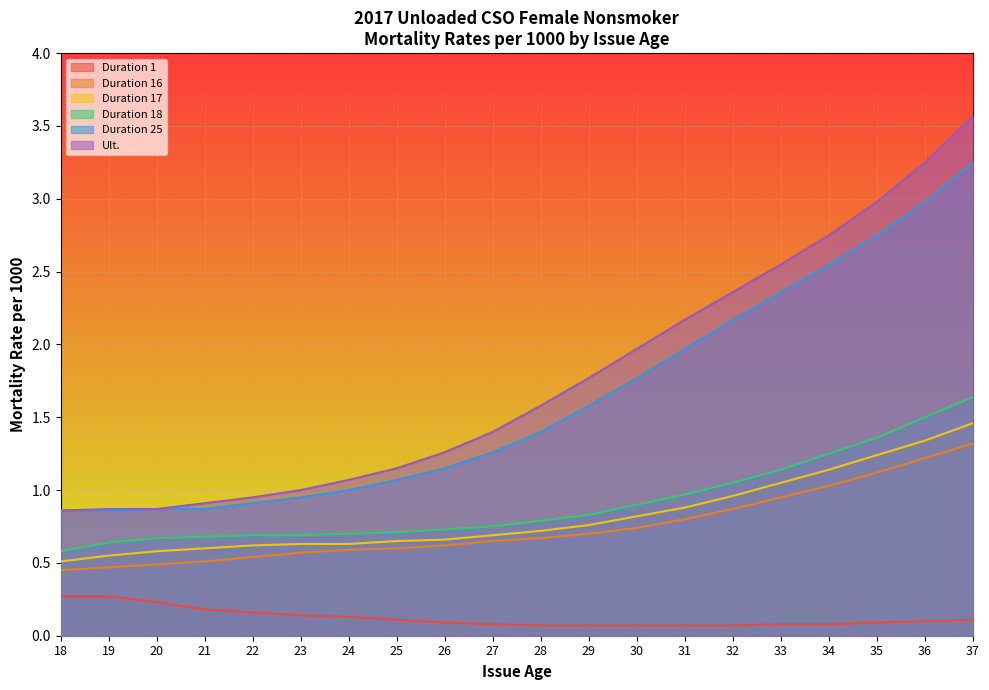

How many Duration 1 values are between 0 and 1?

20